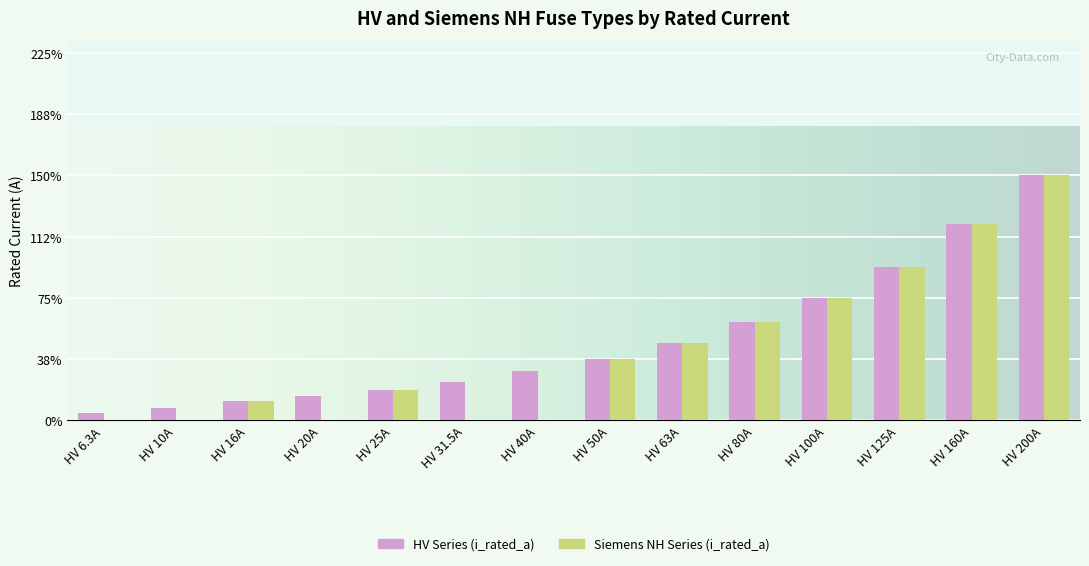

Is it true that Siemens NH Series (i_rated_a) equals 0.0 at HV 10A?

True